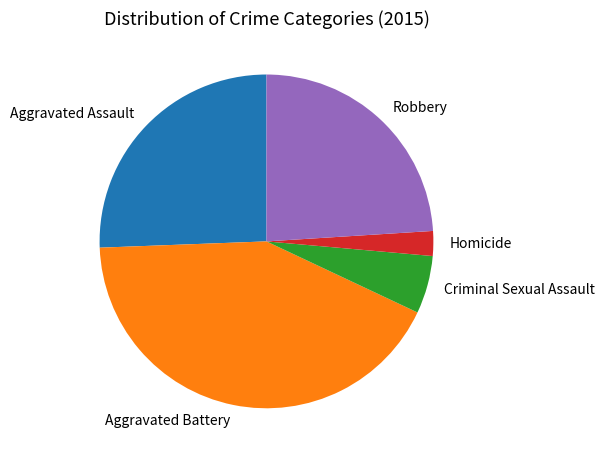

Which slice is the largest?

Aggravated Battery